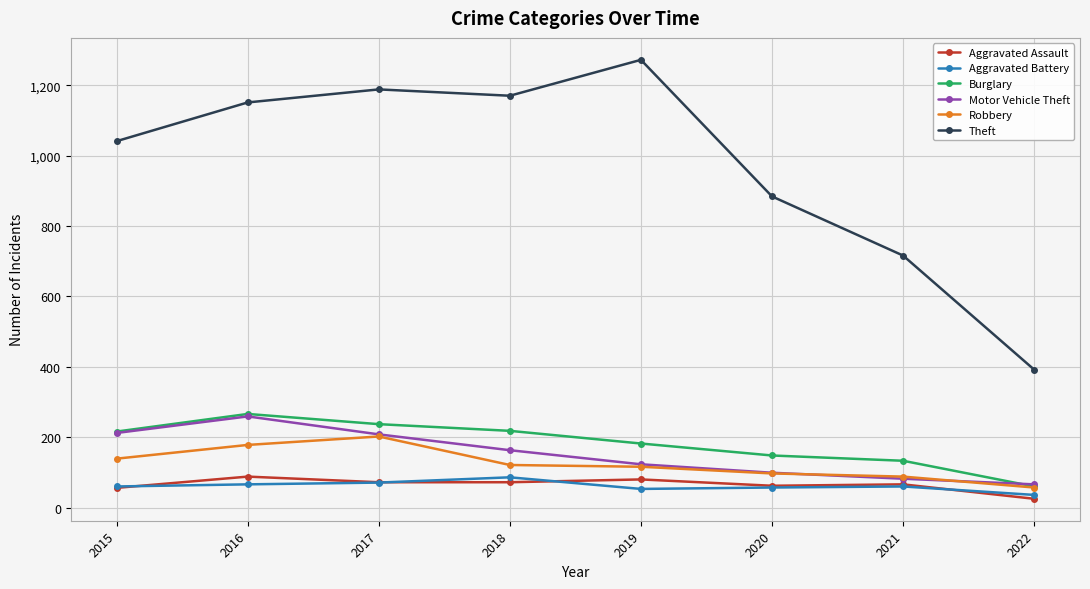

Read the Robbery value at 2015.

139